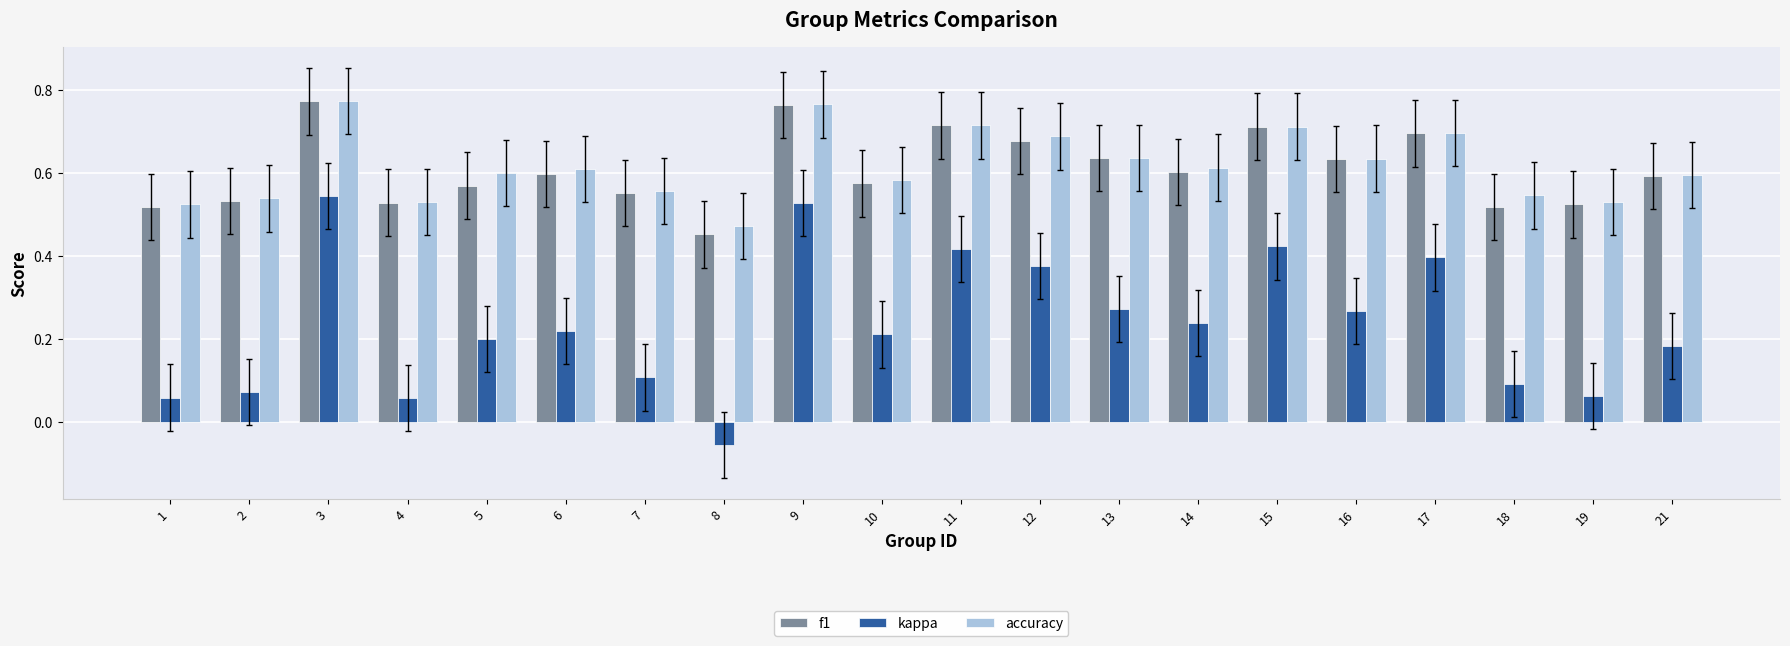

How many bars are there in each group?

3